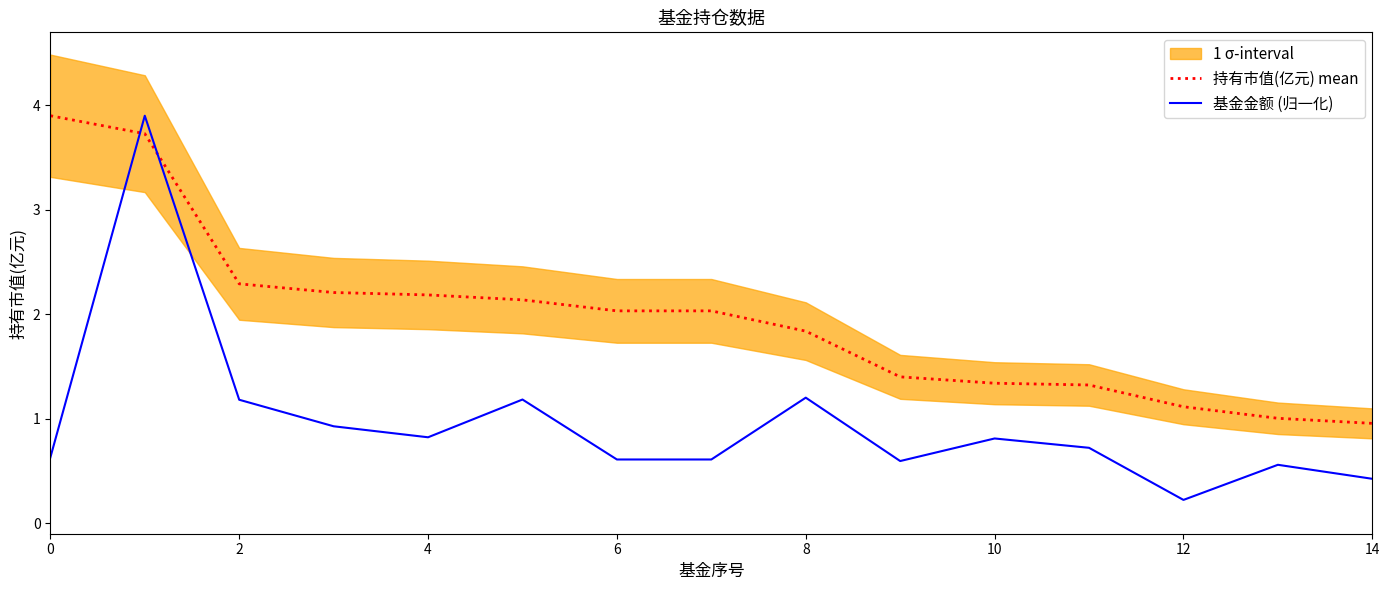

How many intersections are there between 基金金额 (归一化) and 持有市值(亿元) mean?

2